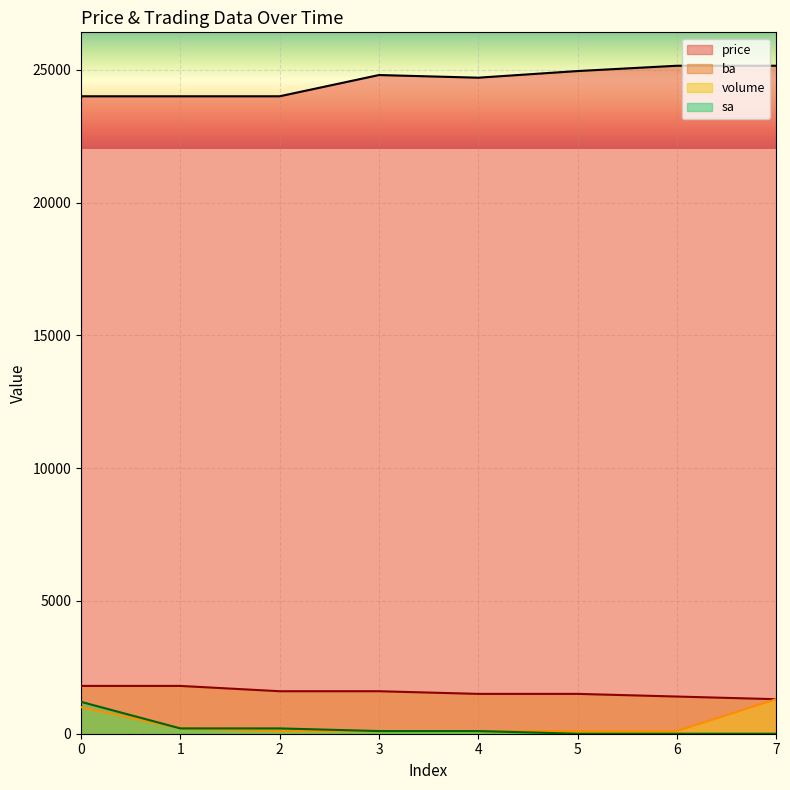

True or false: sa has more than 1 points higher than both neighbors.

False